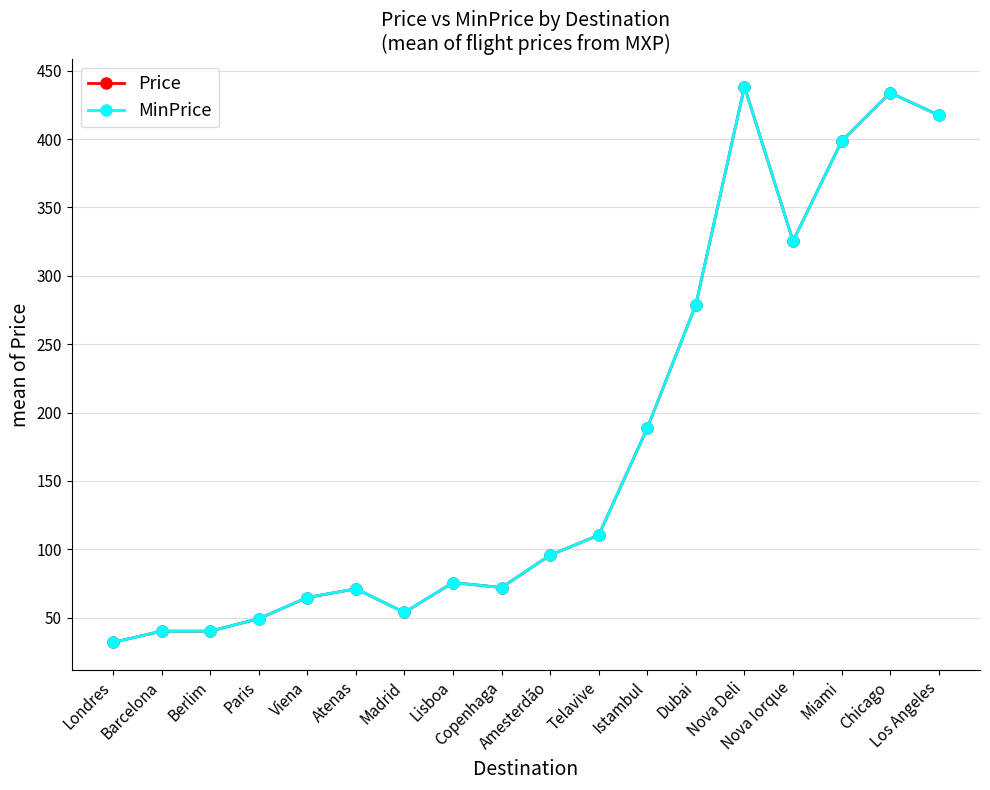

Which has a higher value, Viena or Berlim?

Viena